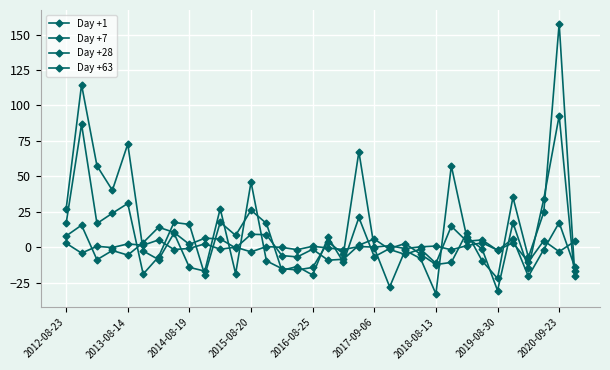

How many series are shown in this chart?

4